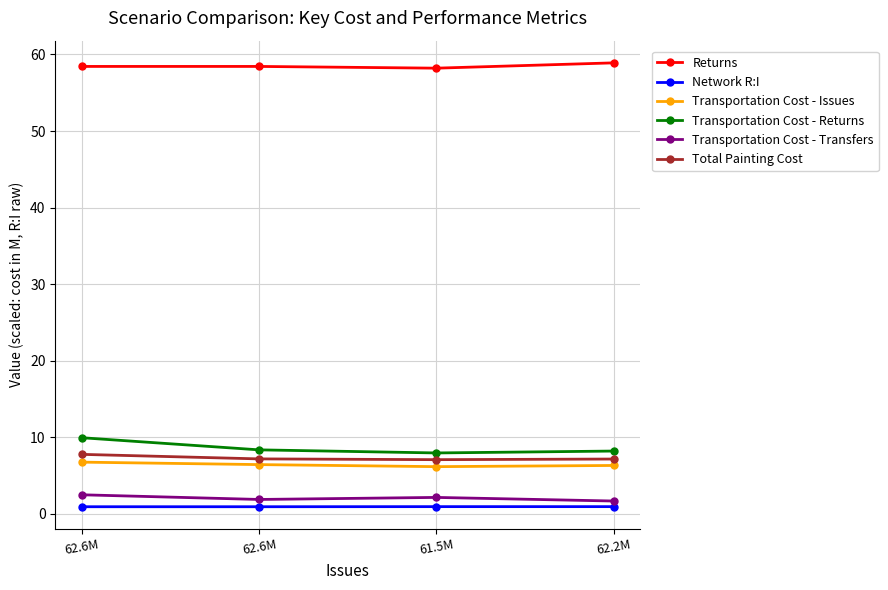

What is the label of the 1st point from the left?

62.6M